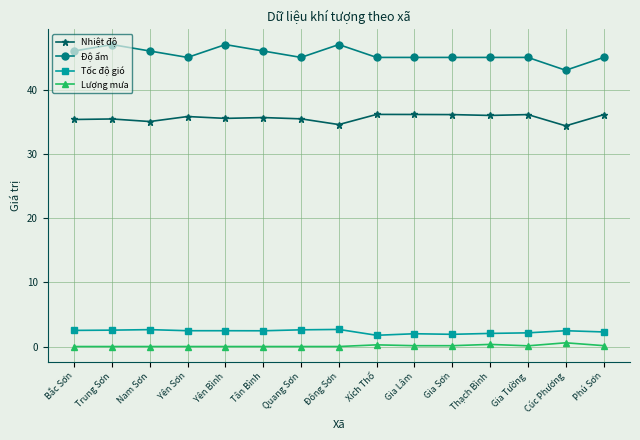

Between Yên Bình and Gia Sơn, which series saw the biggest shift?

Độ ẩm